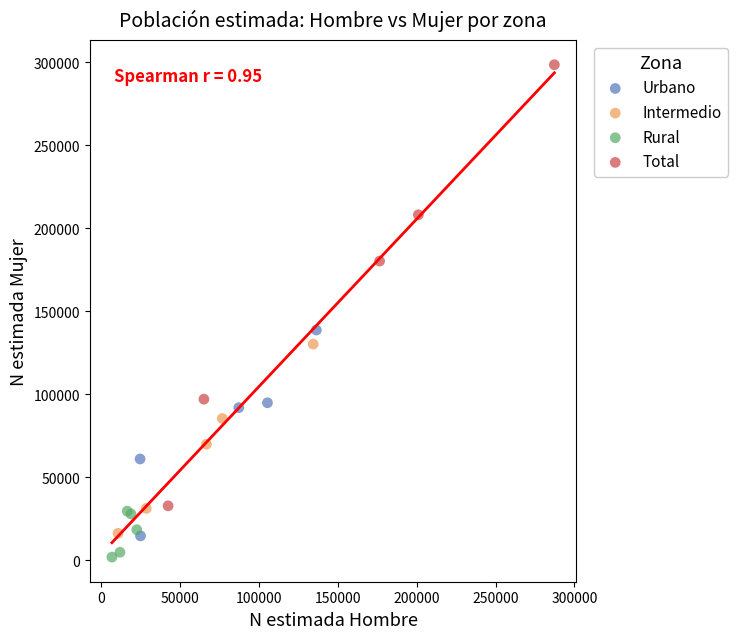

Which series contains the highest Y value?

Total